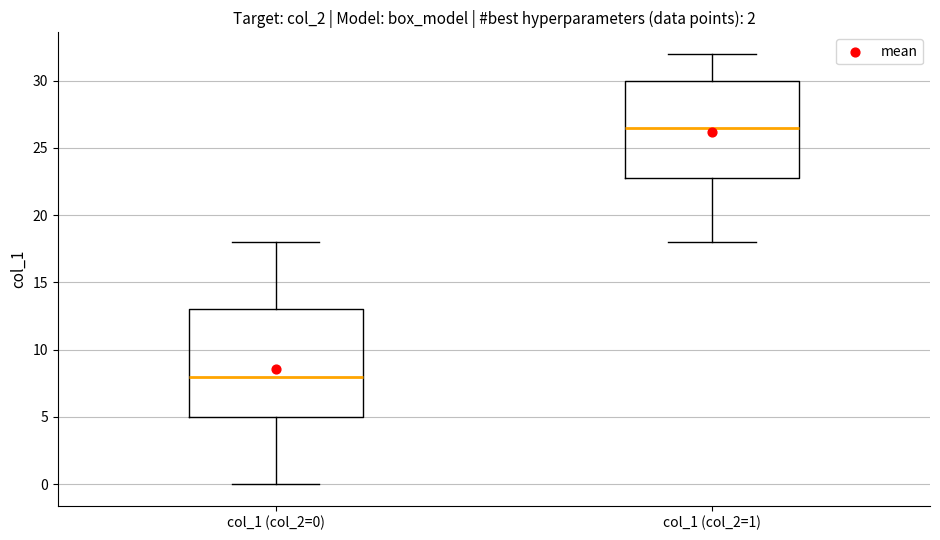

Comparing the boxes themselves (not the whiskers), which one is the tallest?

col_1 (col_2=0)